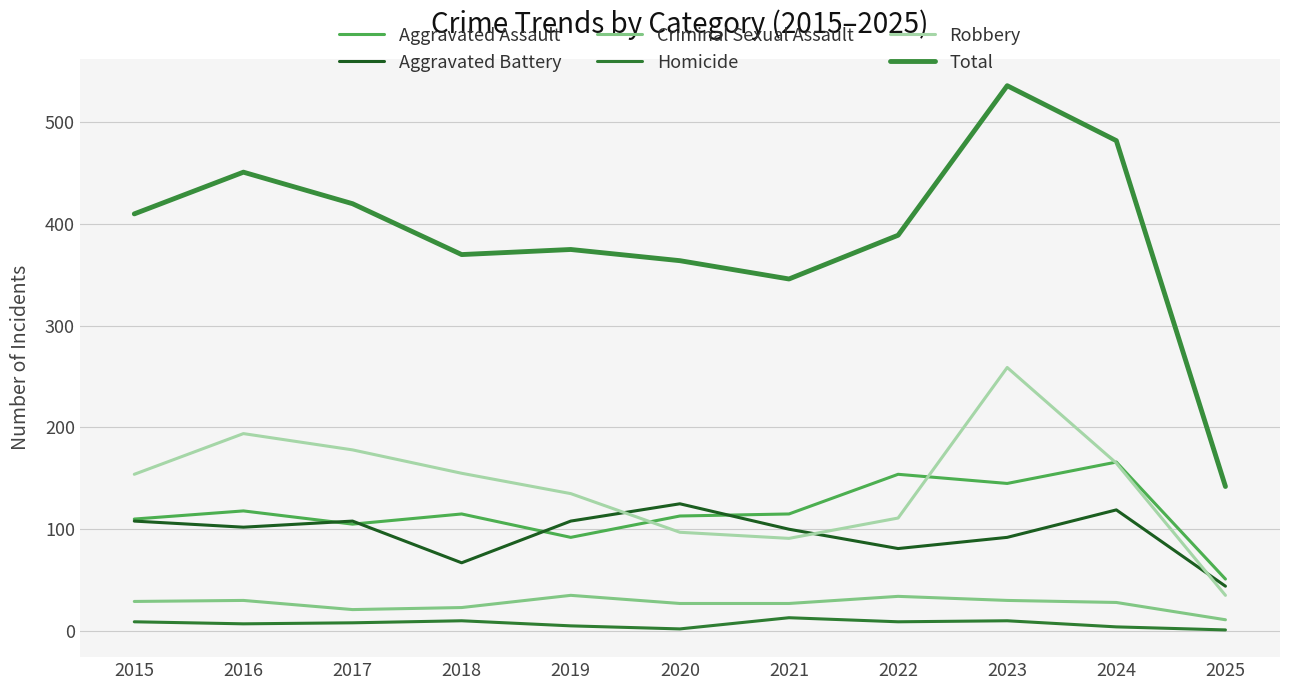

What is the greatest value displayed?

536